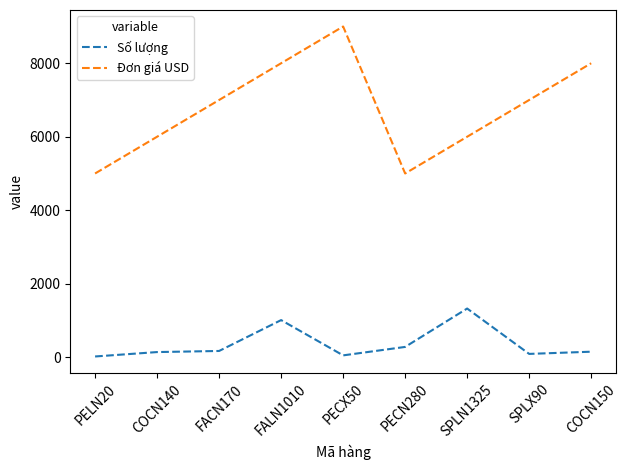

True or false: Đơn giá USD has a value of 3913 at SPLX90.

False